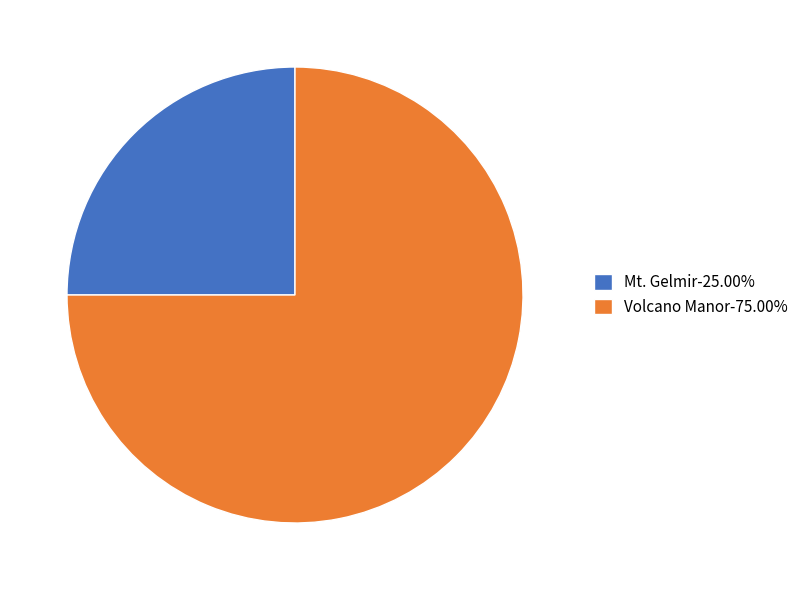

Combined, do Mt. Gelmir-25.00% and Volcano Manor-75.00% account for over 50%?

Yes